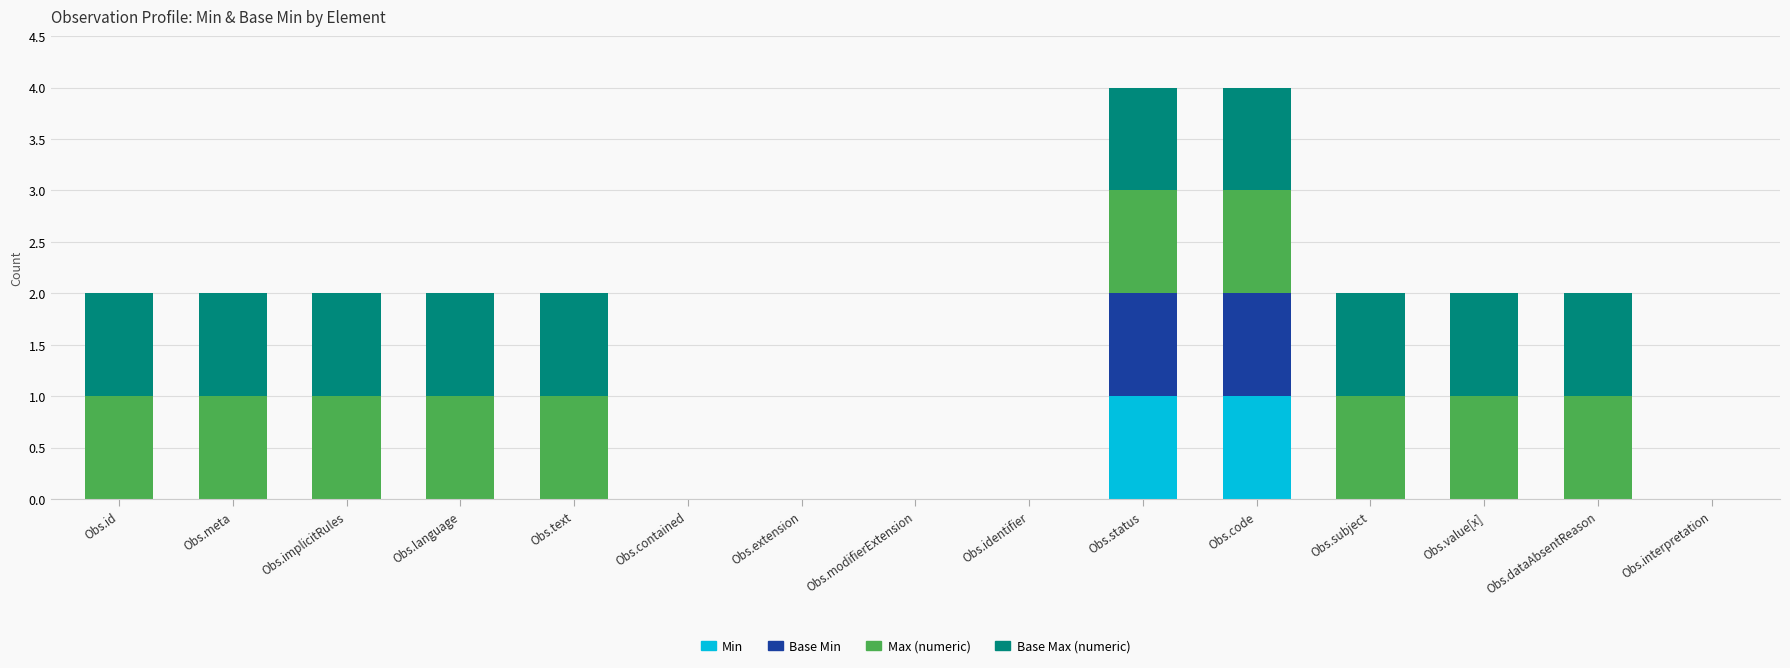

The value of Min at Obs.meta is 1. True or false?

False